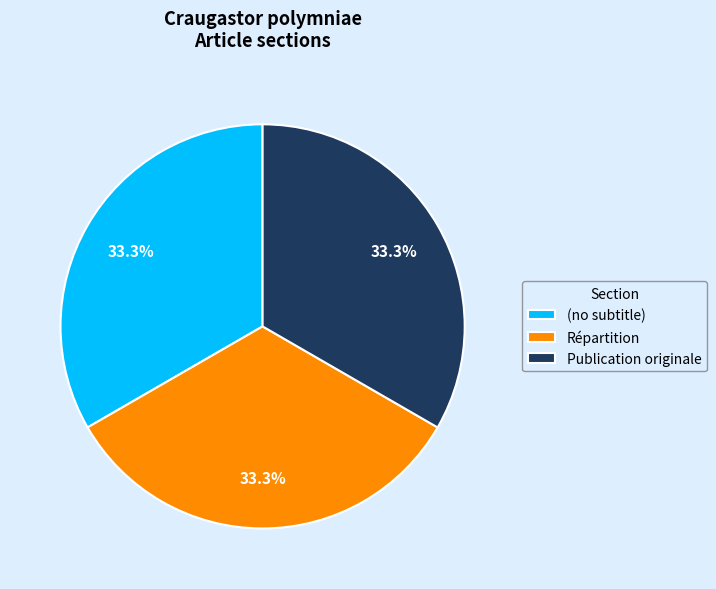

How many slices are in this pie chart?

3